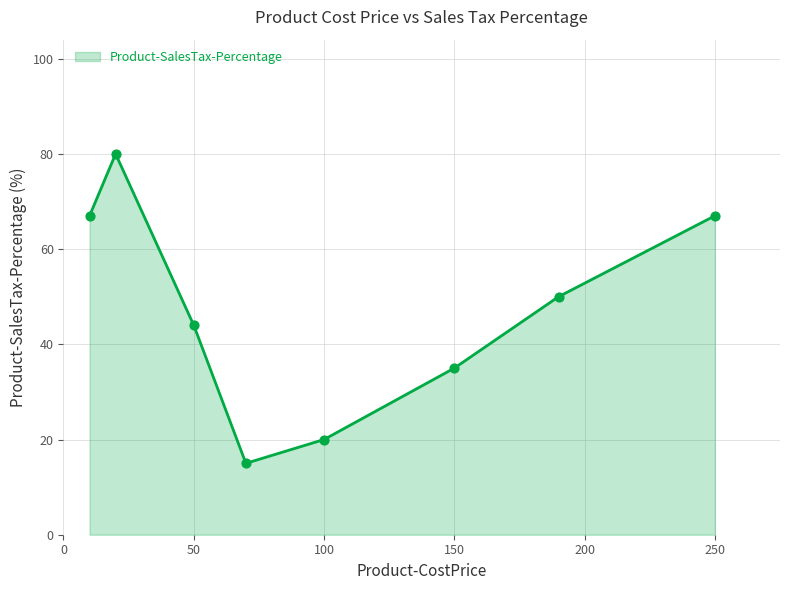

What is the difference between the maximum and second lowest values?

60